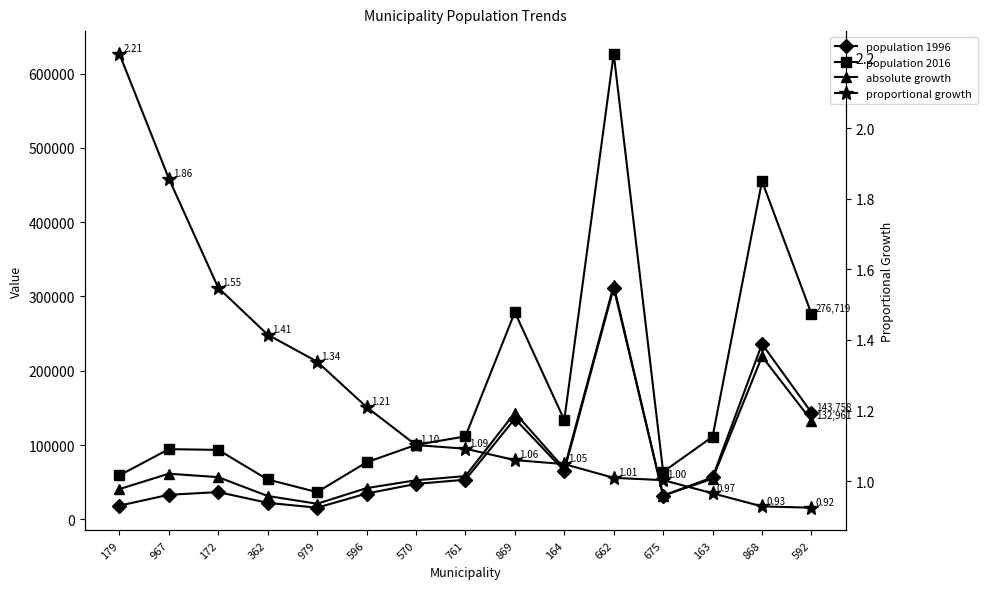

At which category does the chart reach its peak across all series?

662